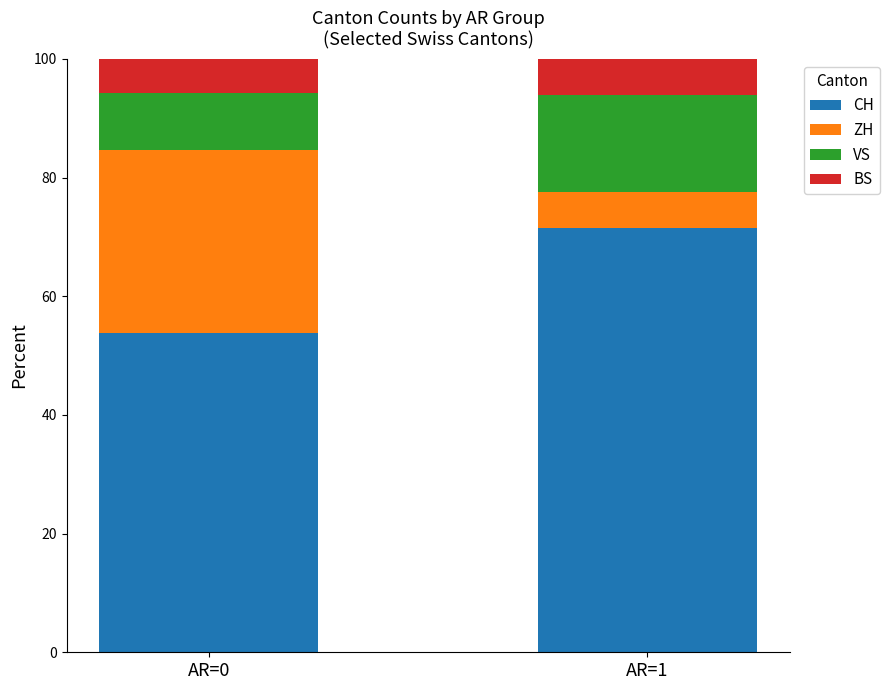

What is the sum of the CH values at AR=0 and AR=1?

125.3